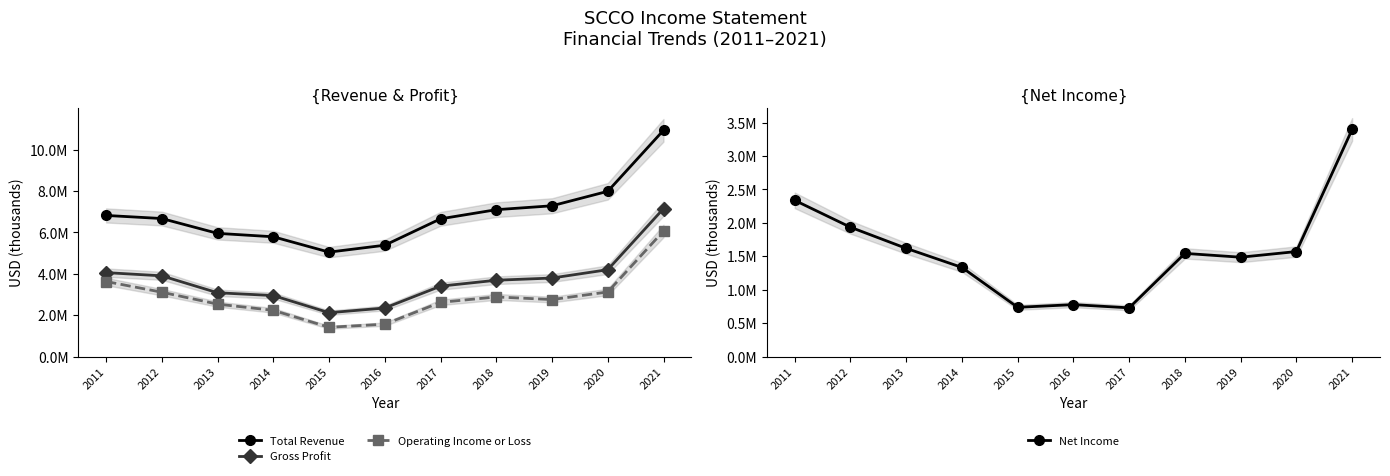

What is the maximum value for Operating Income or Loss?

6065100